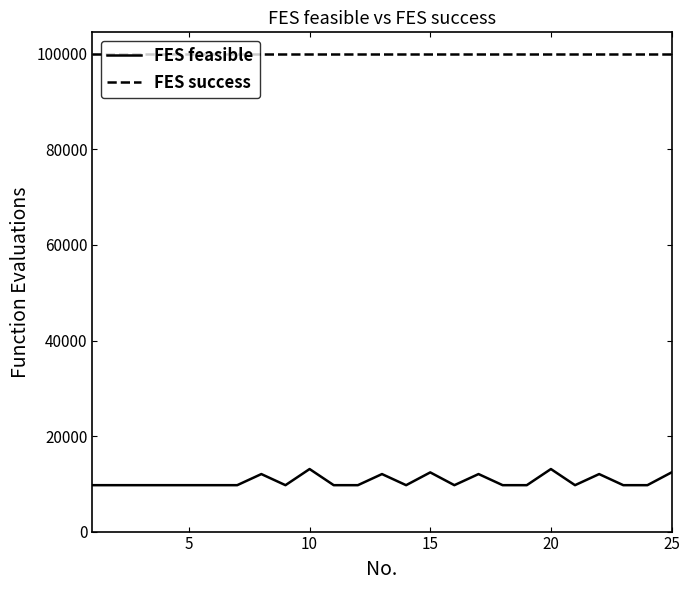

What is the greatest value displayed?

100000